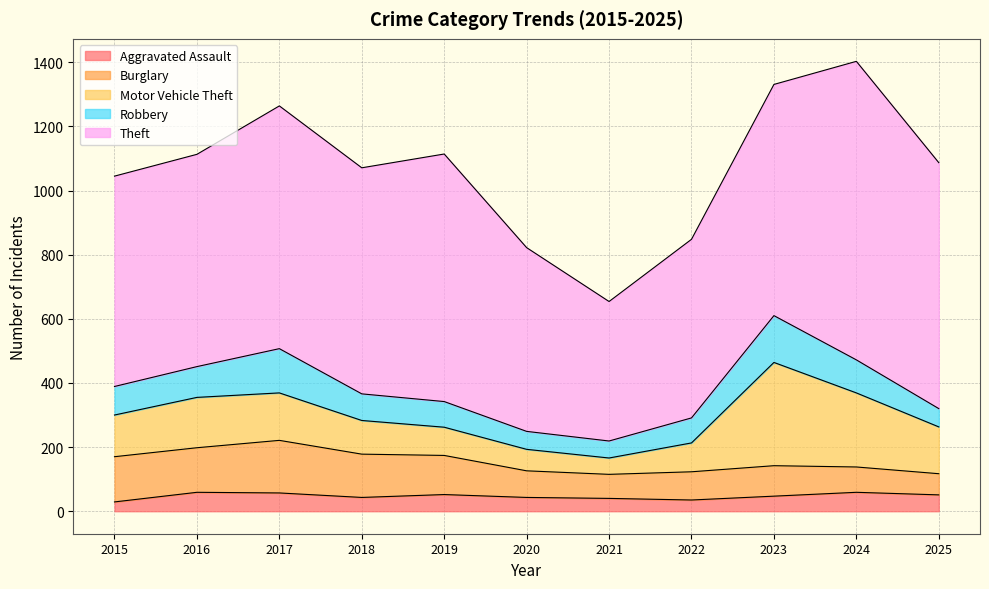

Which category has the highest value in the Motor Vehicle Theft series?

2023